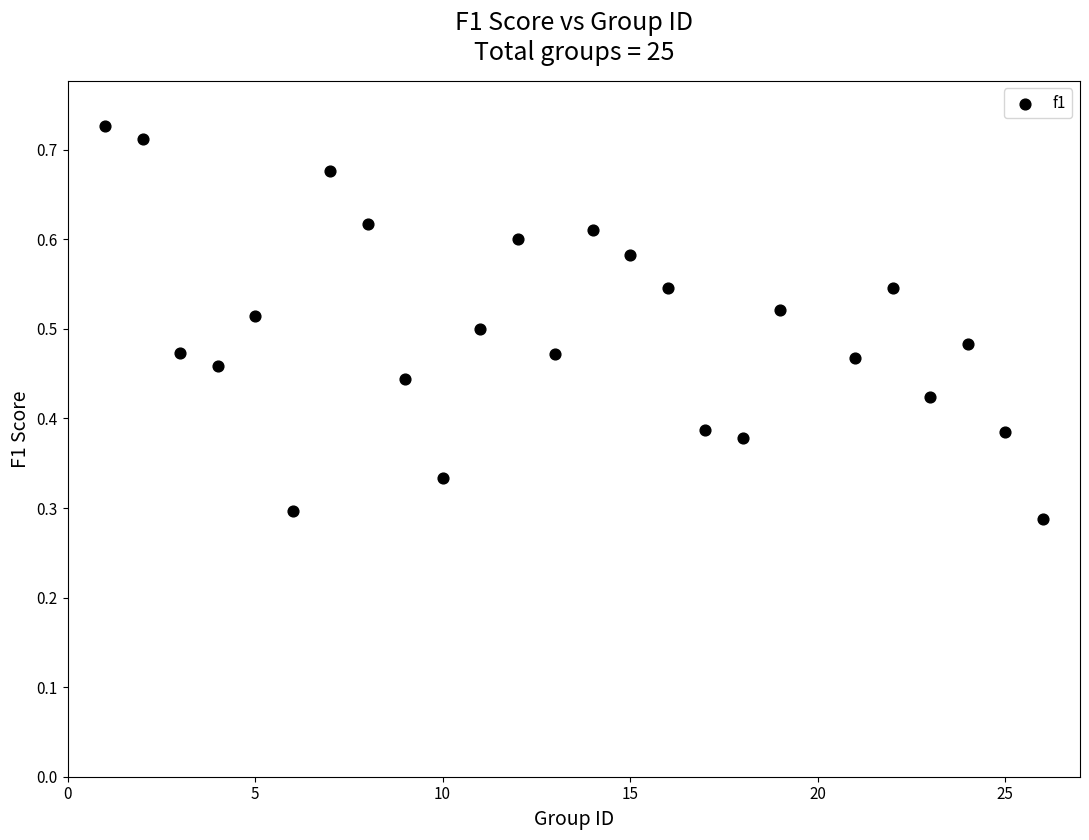

What is the range of X values (max minus min)?

25.0